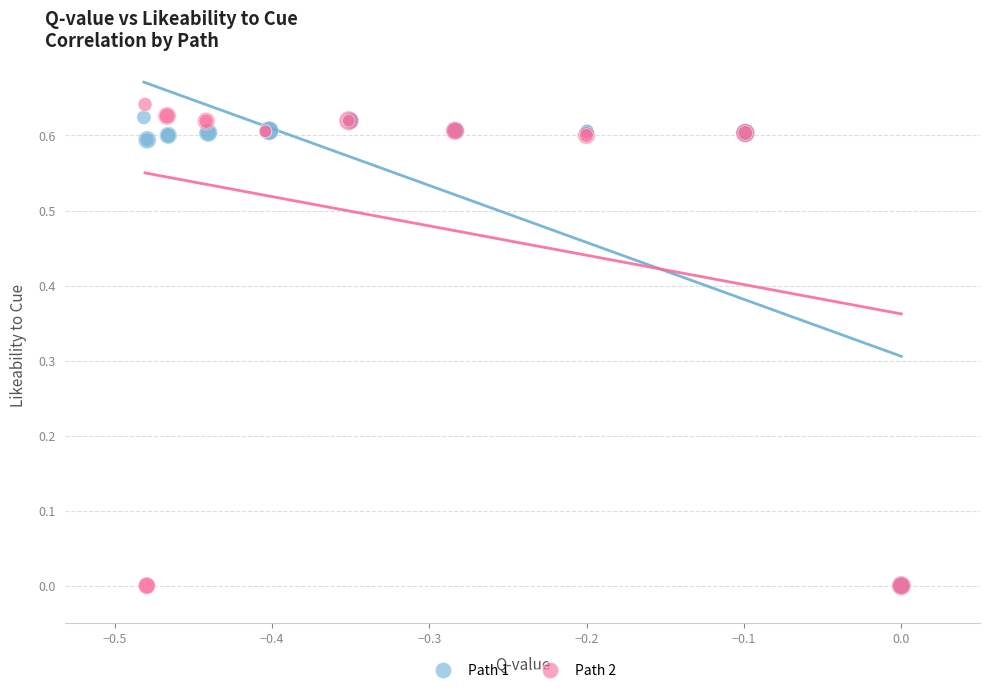

What are all the series names shown in the legend?

Path 1, Path 2